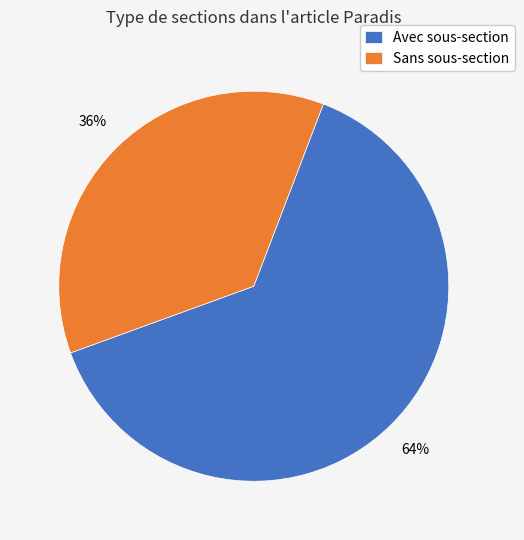

Is the sum of Sans sous-section and Avec sous-section greater than half?

Yes